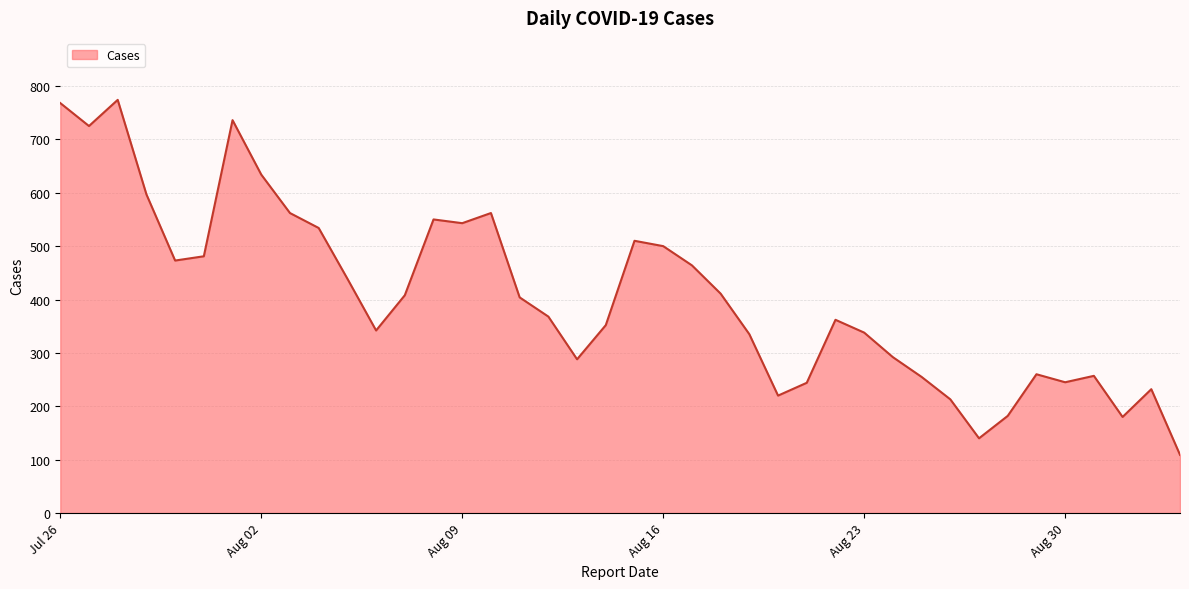

What is the smallest value displayed?

109